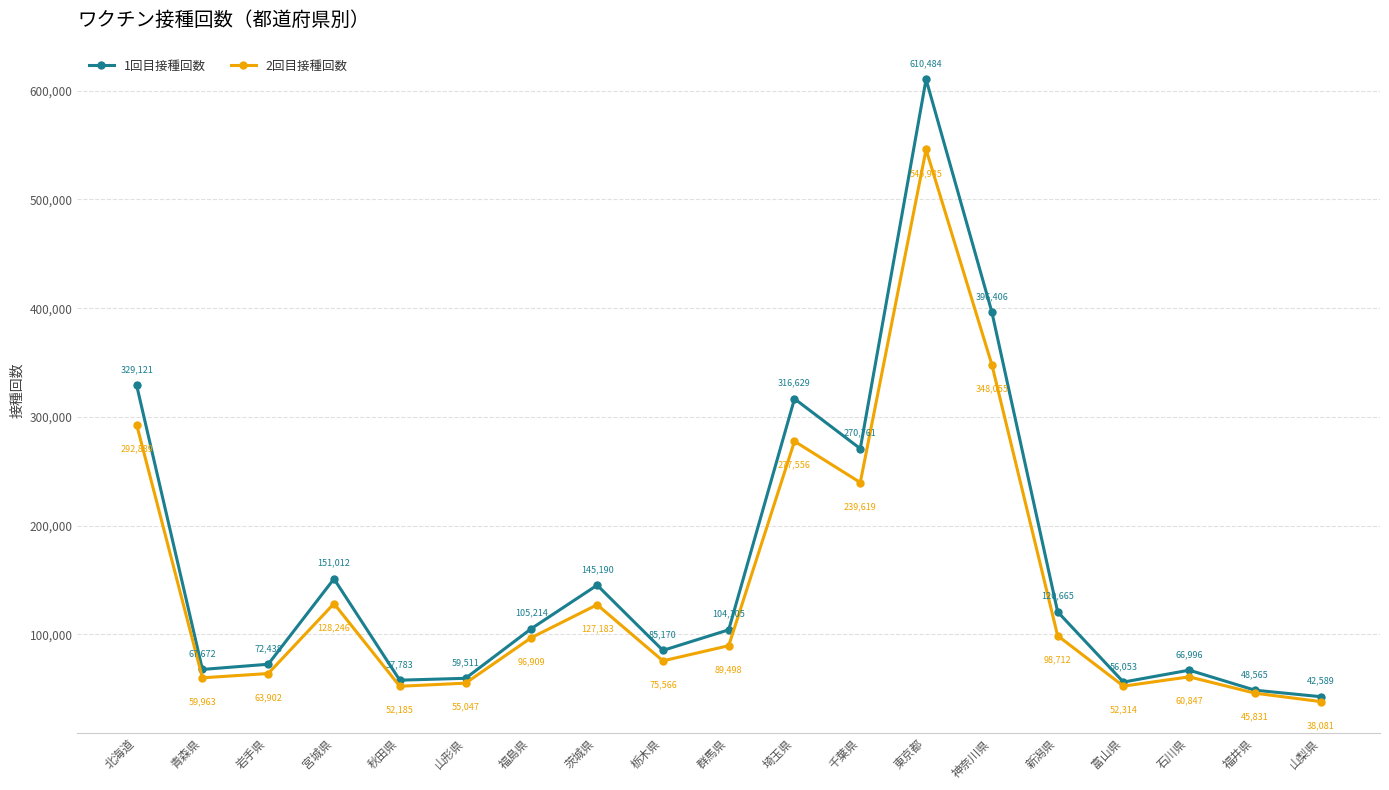

How many lines are shown in the chart?

2